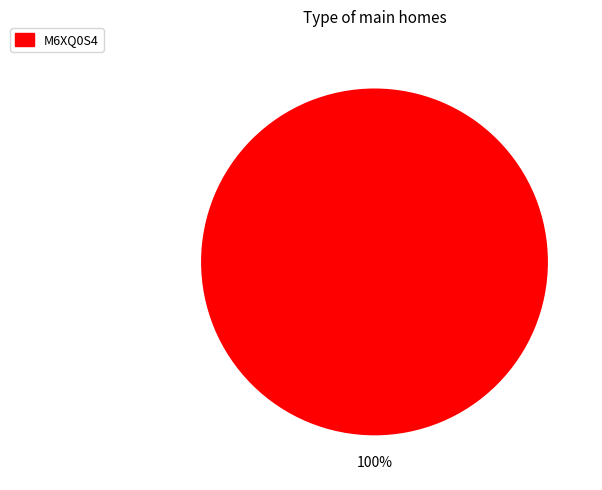

Does any single category account for the majority?

Yes